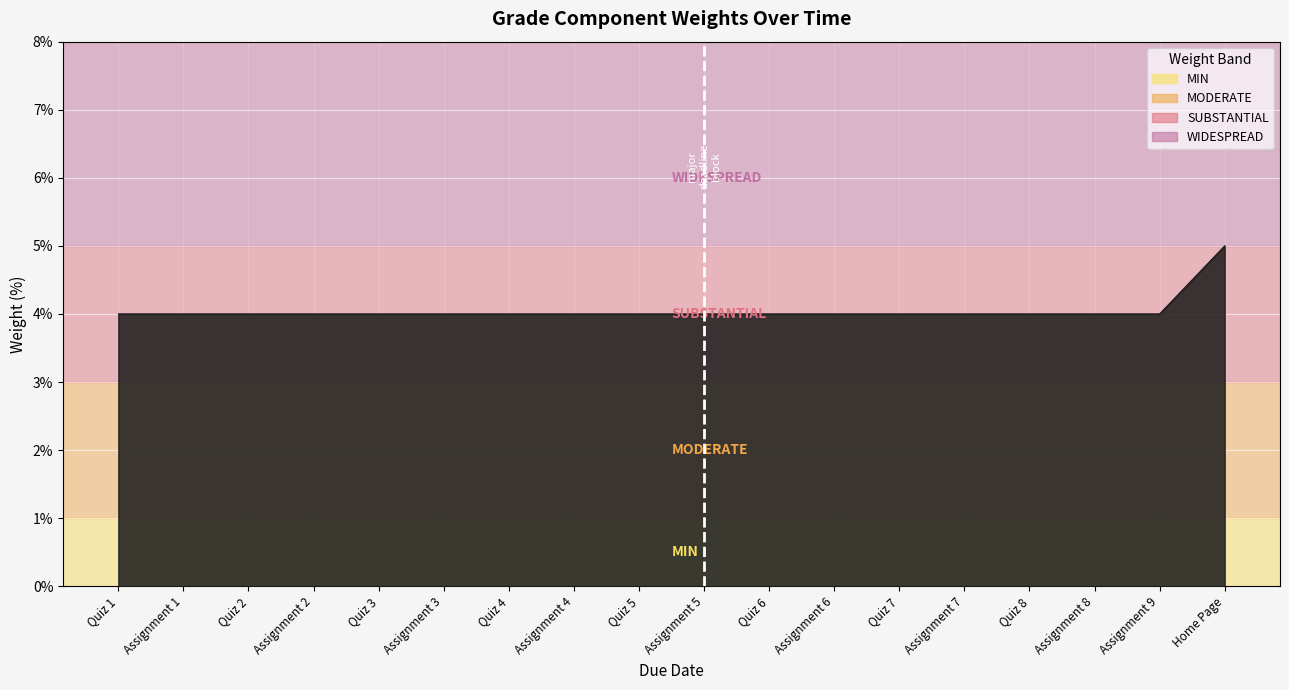

Does the chart display data point markers on the line(s)?

No